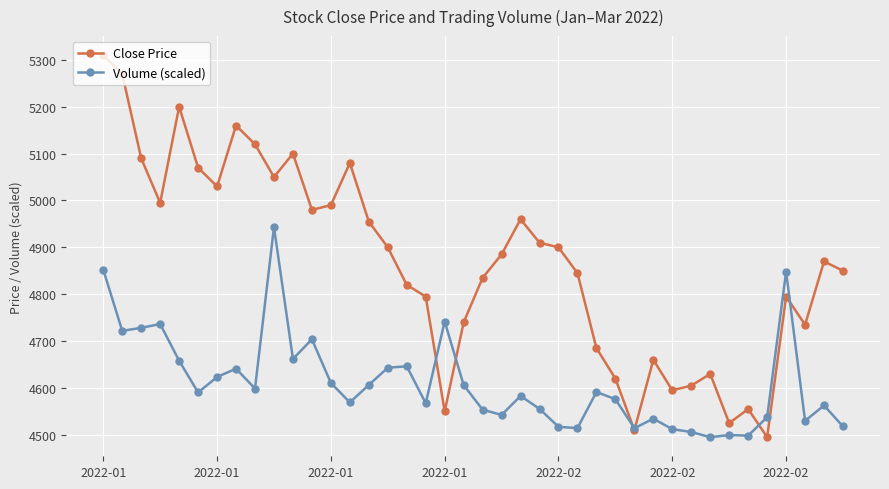

Which series has the largest range (max minus min)?

Close Price